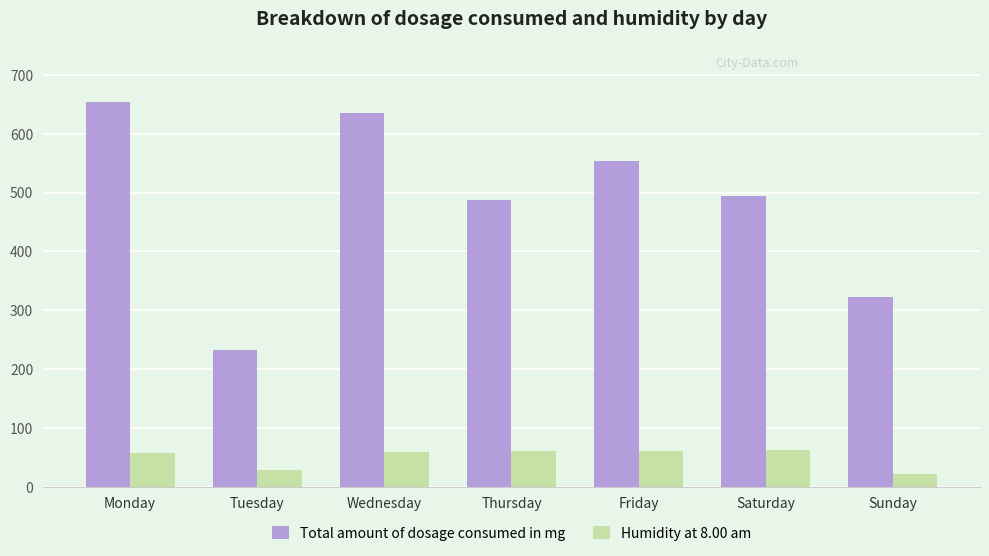

The value of Total amount of dosage consumed in mg at Thursday is 487. True or false?

True